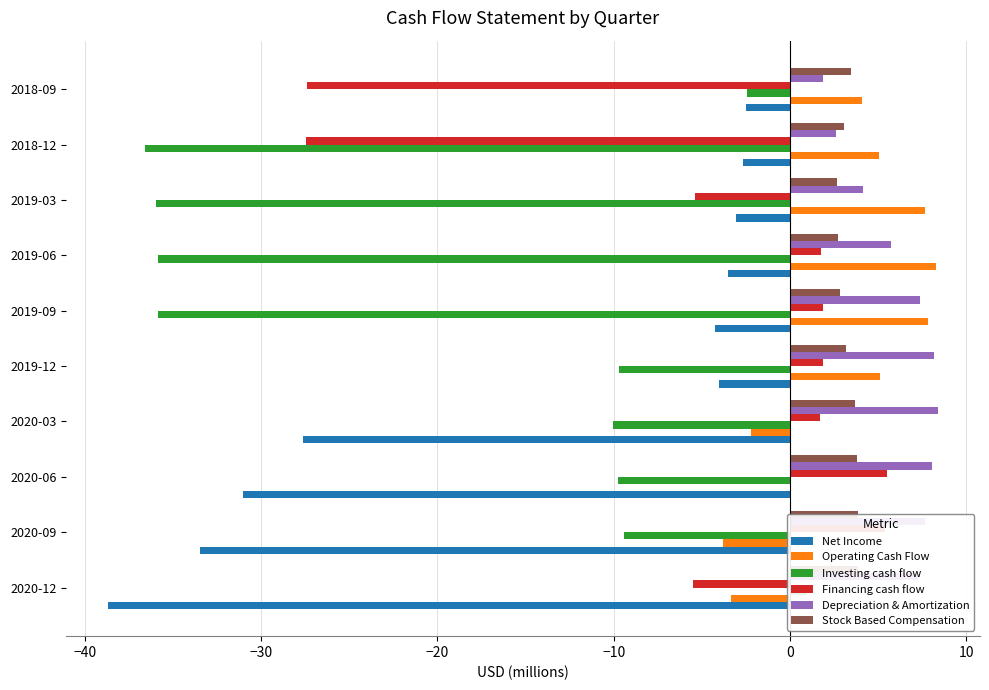

What is the value of the Stock Based Compensation bar at the 2nd from the left?

3.8